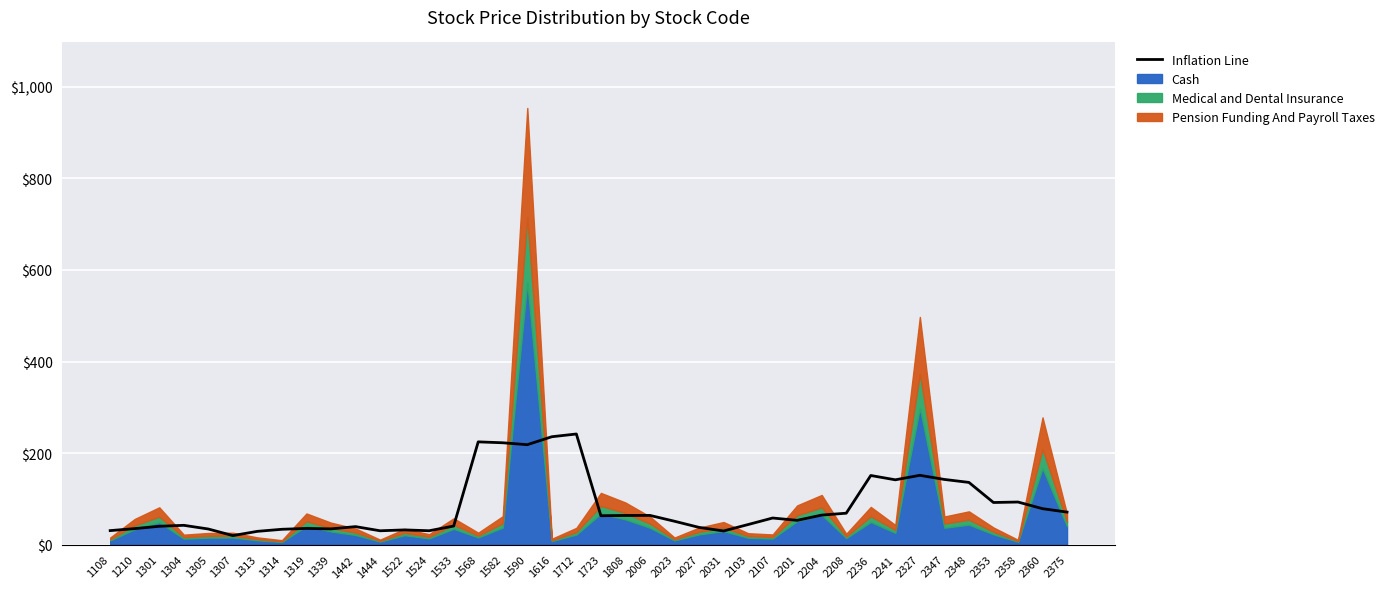

At which label is the value closest to 130?

2348